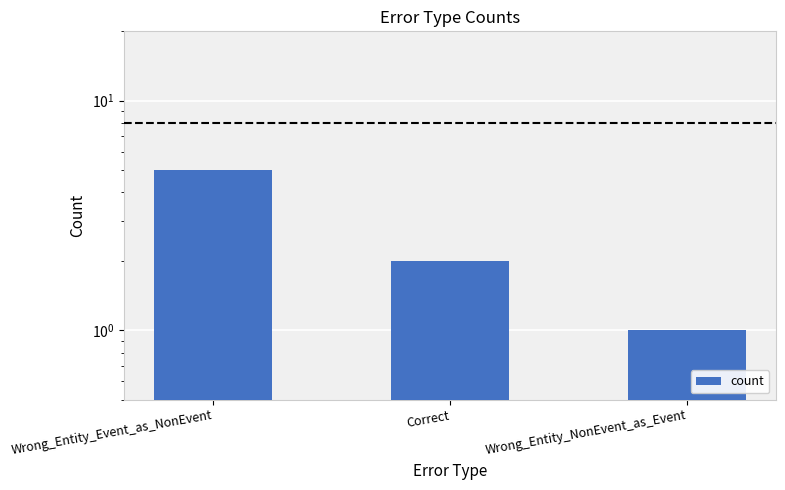

What is the smallest value displayed?

1